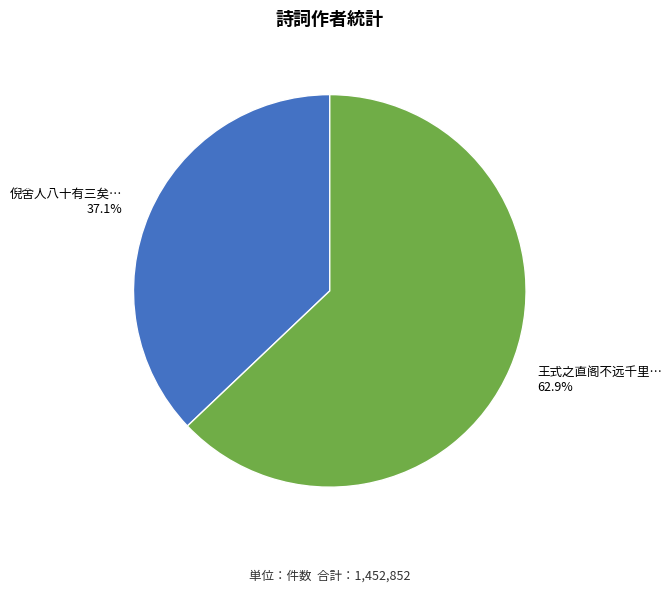

Rank the categories by value from lowest to highest.

倪舍人八十有三矣…, 王式之直阁不远千里…